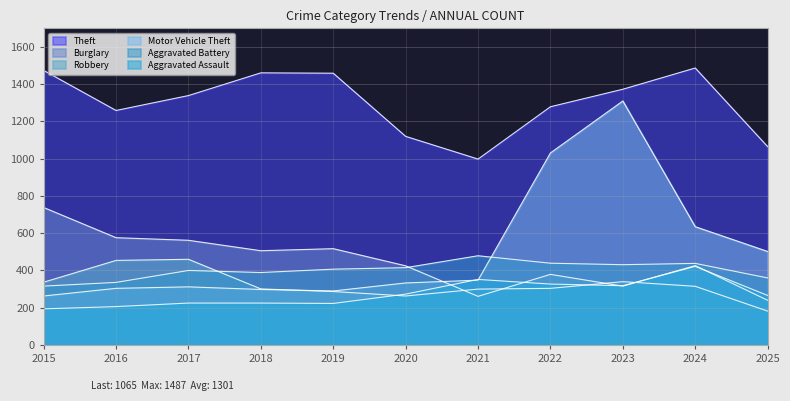

Reading left to right, transcribe all the data shown in this chart.

Theft: 1474	1259	1339	1461	1459	1120	998	1279	1373	1487	1065
Burglary: 738	576	562	506	517	425	261	379	316	426	240
Robbery: 337	454	460	301	287	263	300	304	340	315	182
Motor Vehicle Theft: 263	304	312	298	290	333	348	1031	1310	635	502
Aggravated Battery: 316	336	400	389	407	415	479	439	431	438	360
Aggravated Assault: 194	206	225	225	223	273	352	327	318	422	266